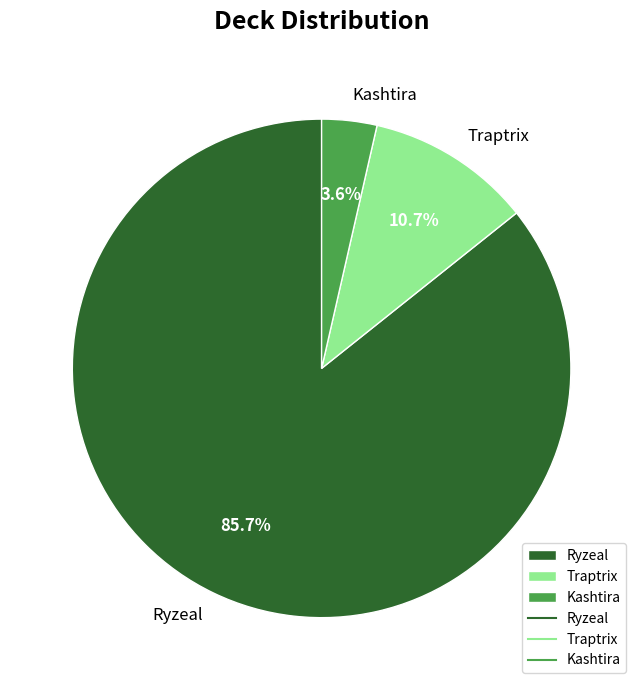

Count the number of slices in the pie.

3